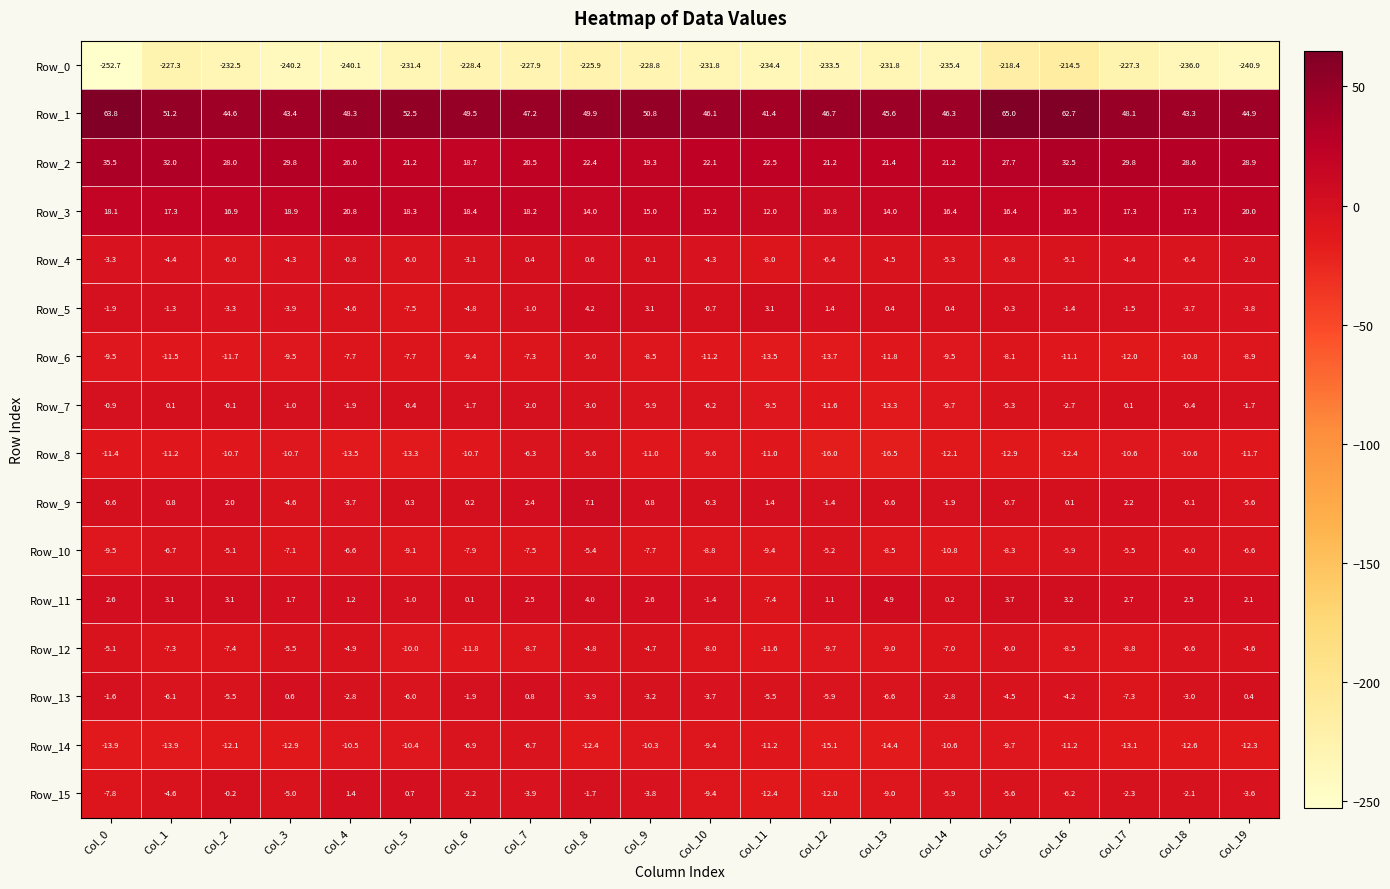

What is the sum of all Row_3 values?

331.8